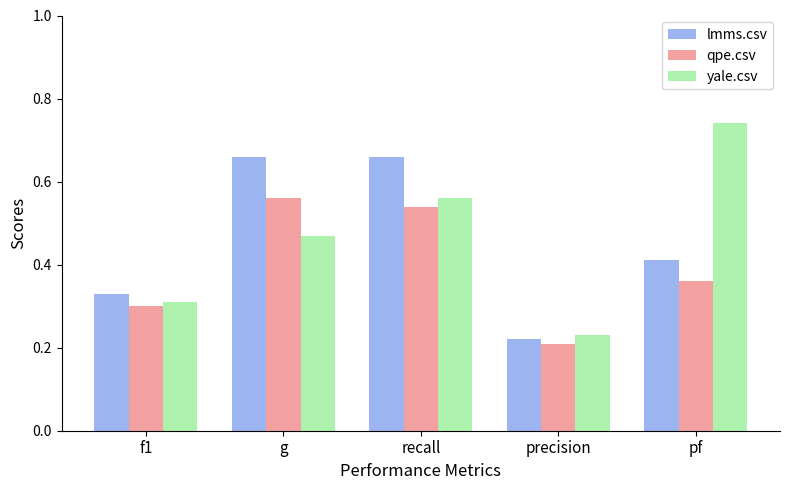

What position from the left is recall?

3